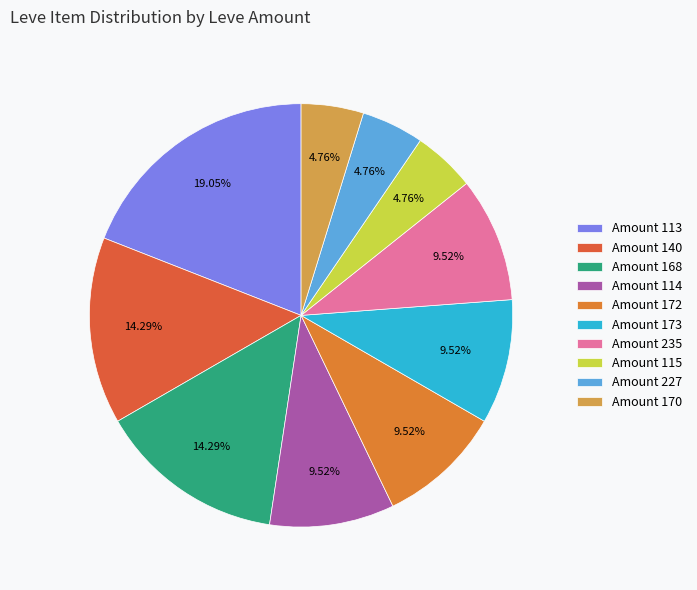

How many segments does this pie chart have?

10